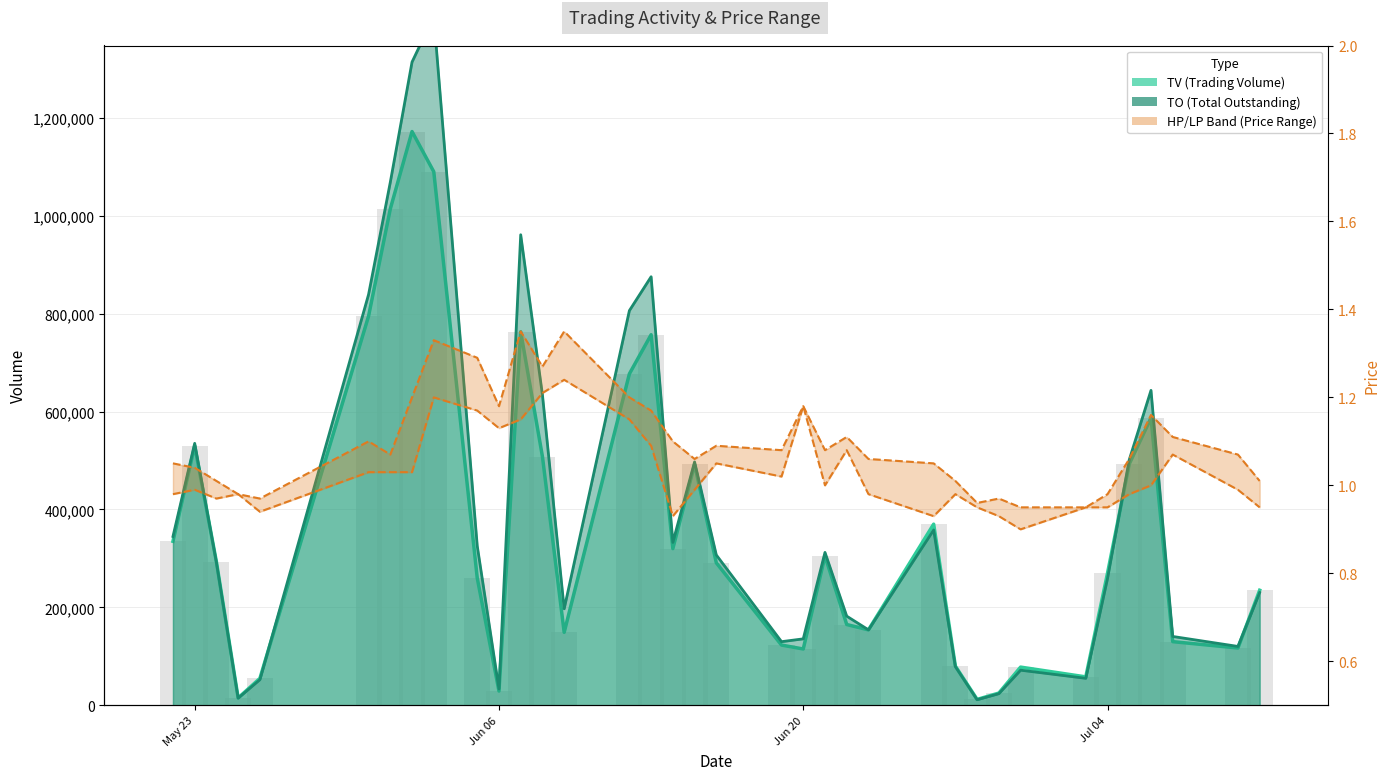

At which category does the chart reach its peak across all series?

2017-06-03